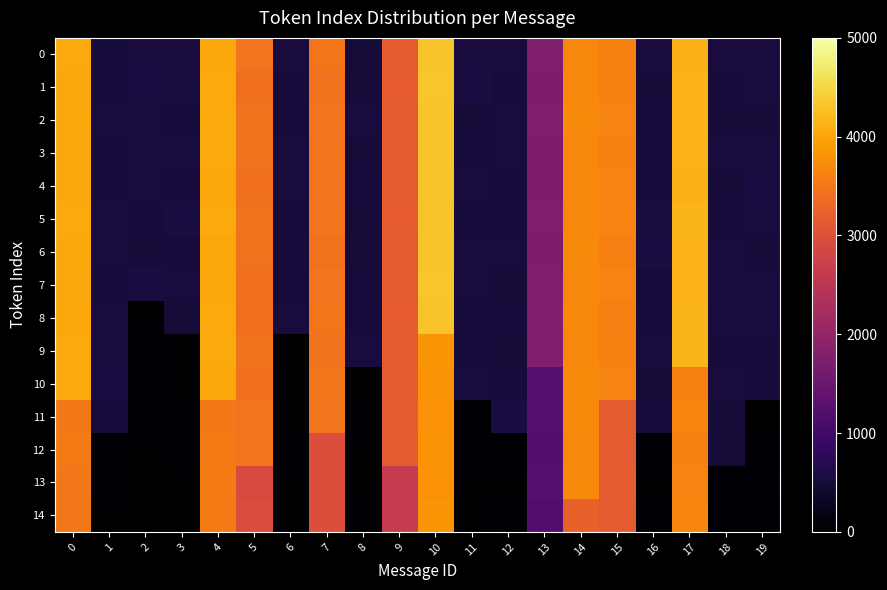

List the series in order of their peak value, lowest first.

13, 11, 12, 14, 10, 9, 4, 6, 2, 3, 8, 0, 5, 1, 7